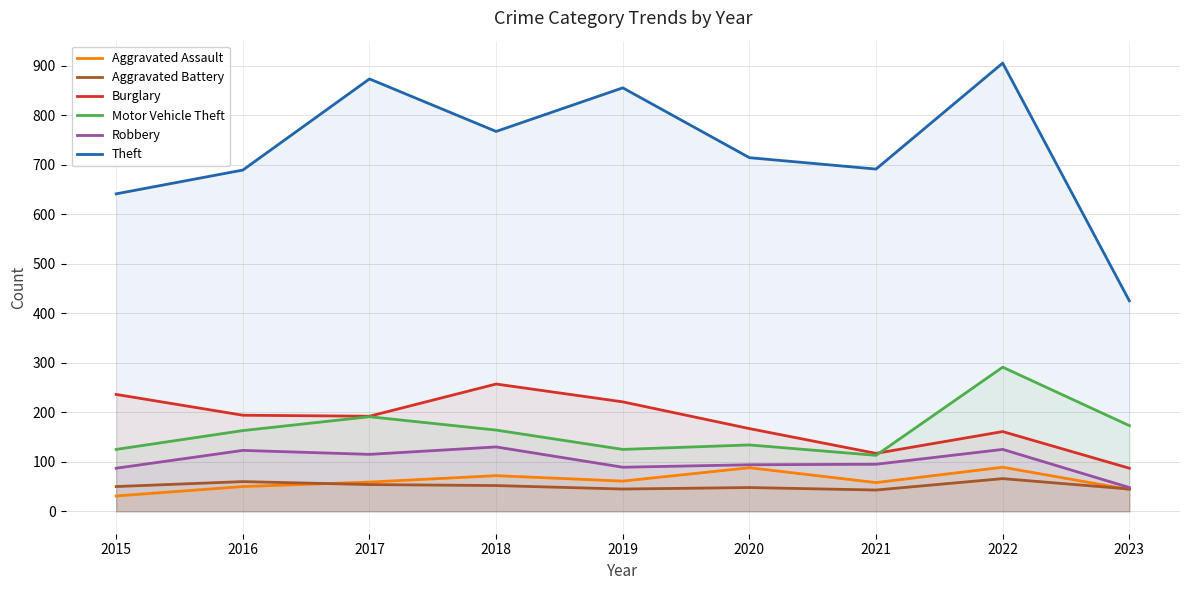

In Aggravated Battery, how many points are lower than both neighbors (excluding endpoints)?

2